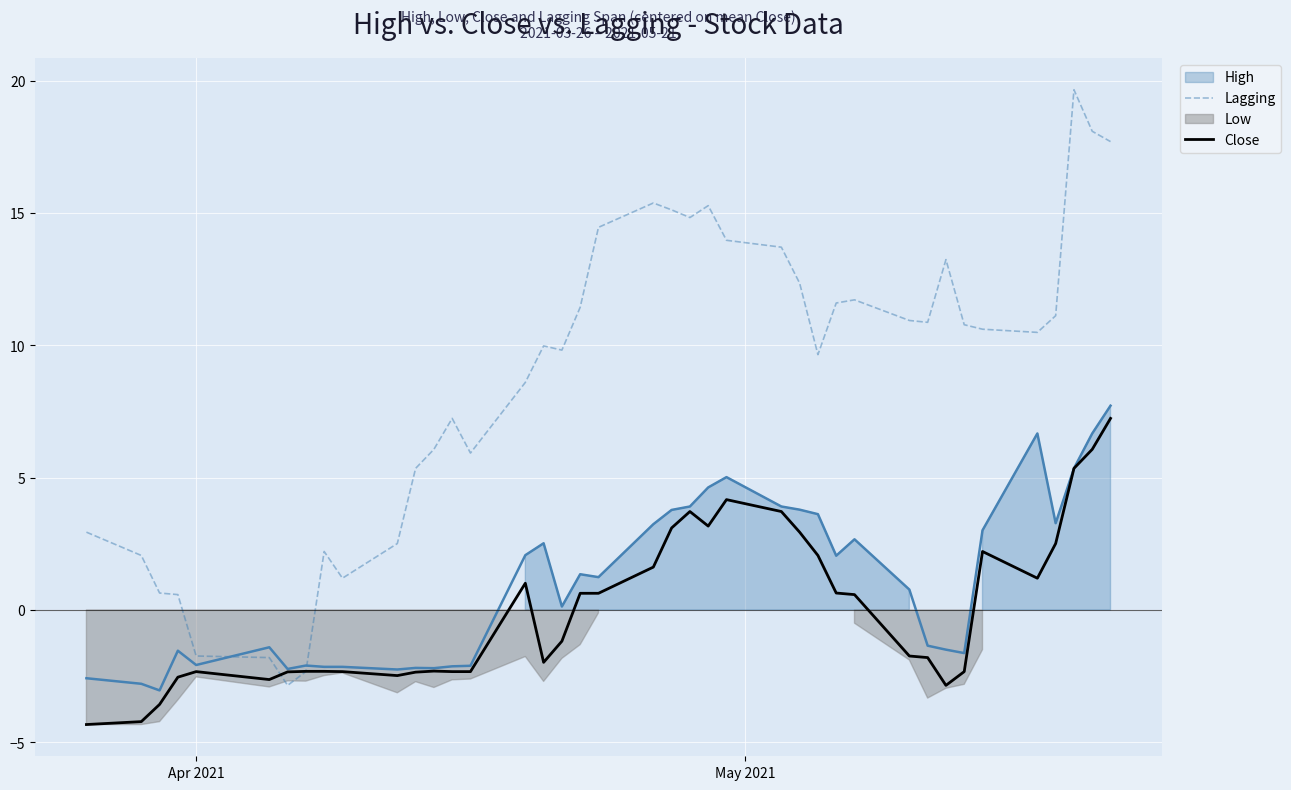

What is the minimum value for Close?

-4.3